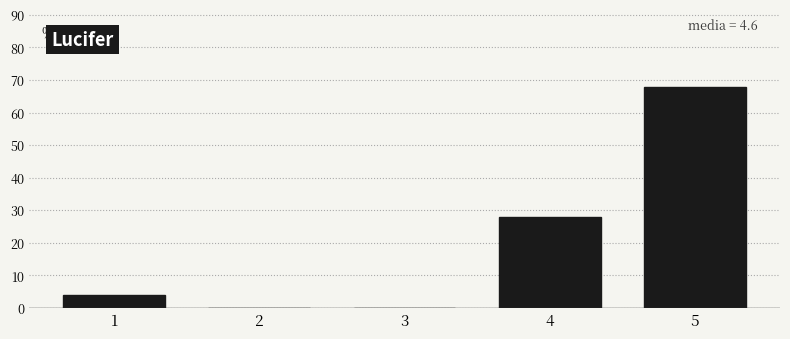

Reading left to right, what are all the values shown in this chart?

1=4.0	2=0.0	3=0.0	4=28.0	5=68.0